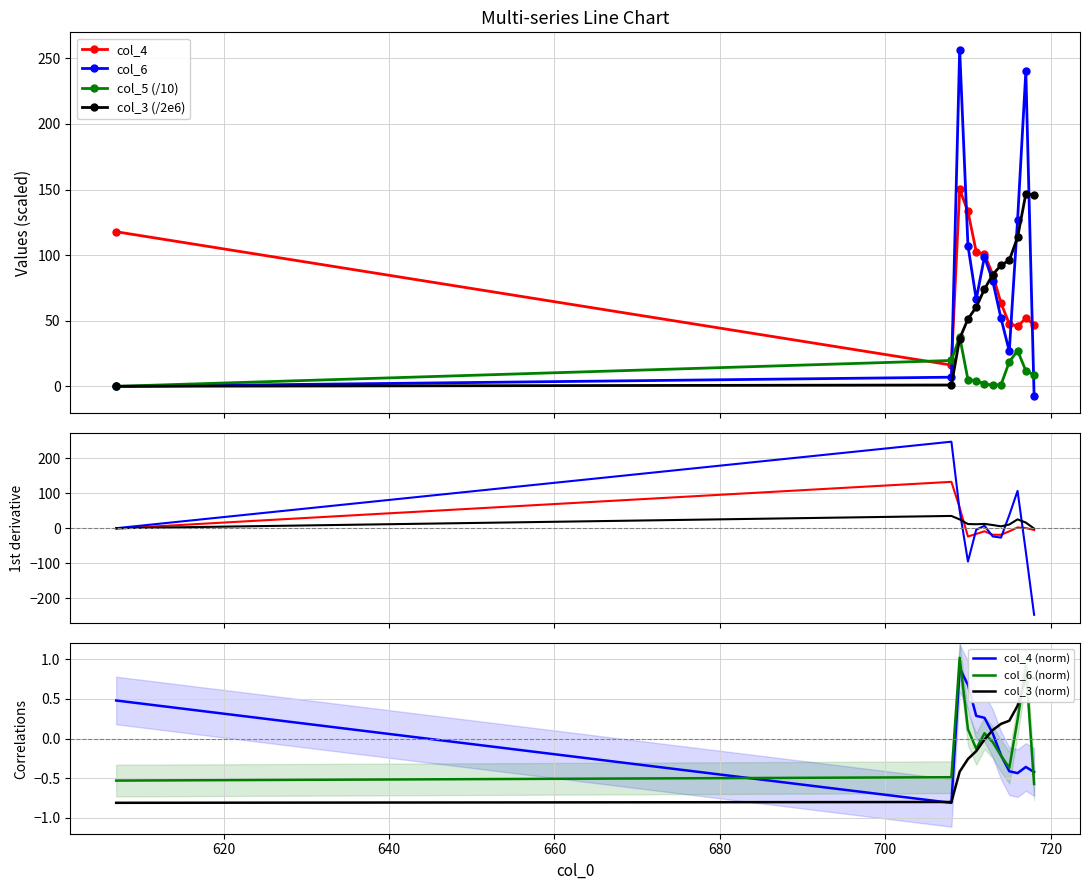

What value does the col_5 series have at 607?

0.1